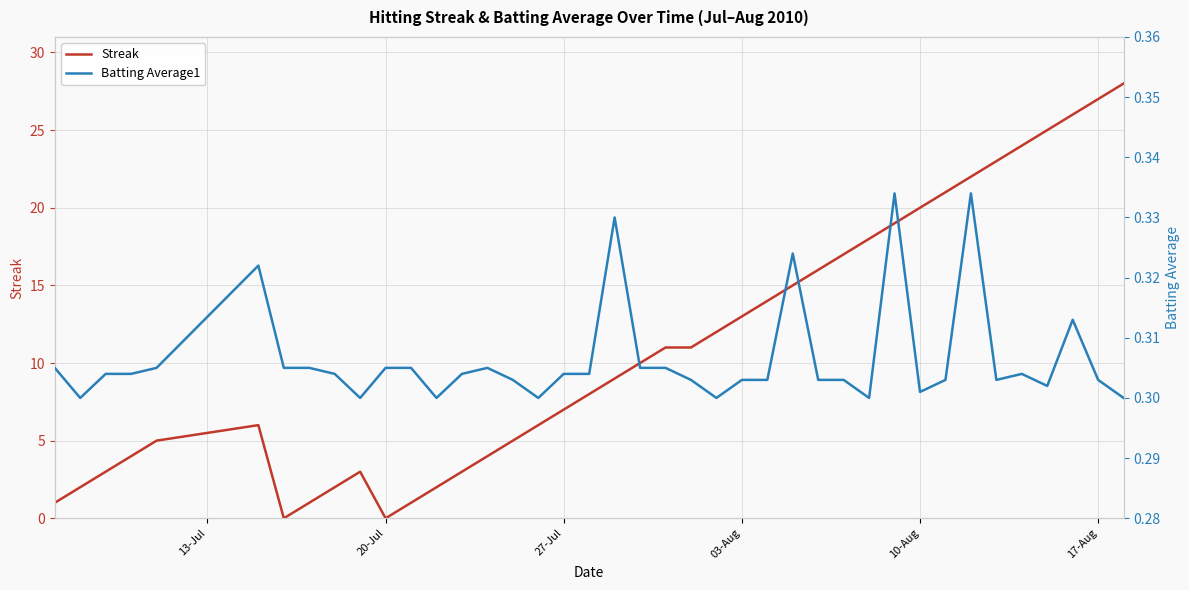

The Streak series shows 13 at 03-Aug. True or false?

True